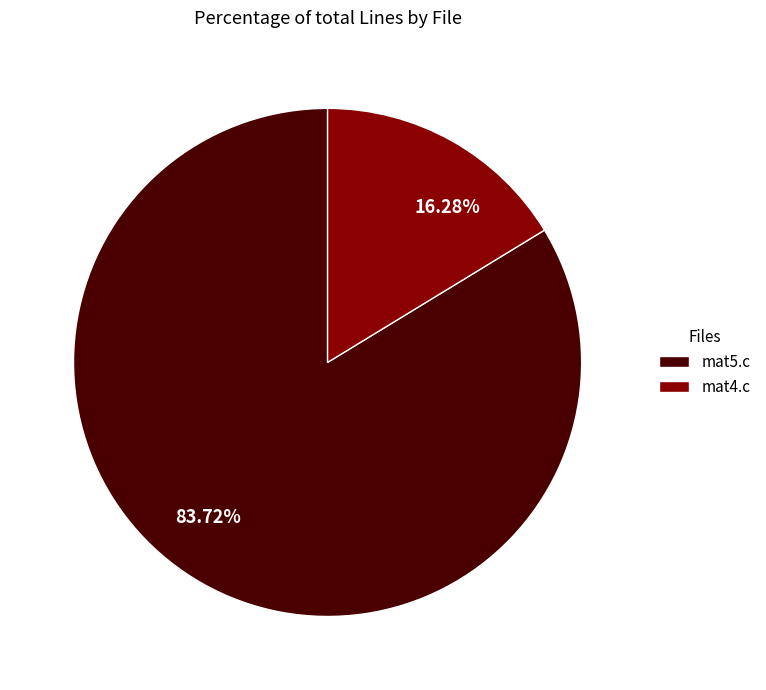

To the nearest percent, what percentage of the pie is mat5.c?

84%